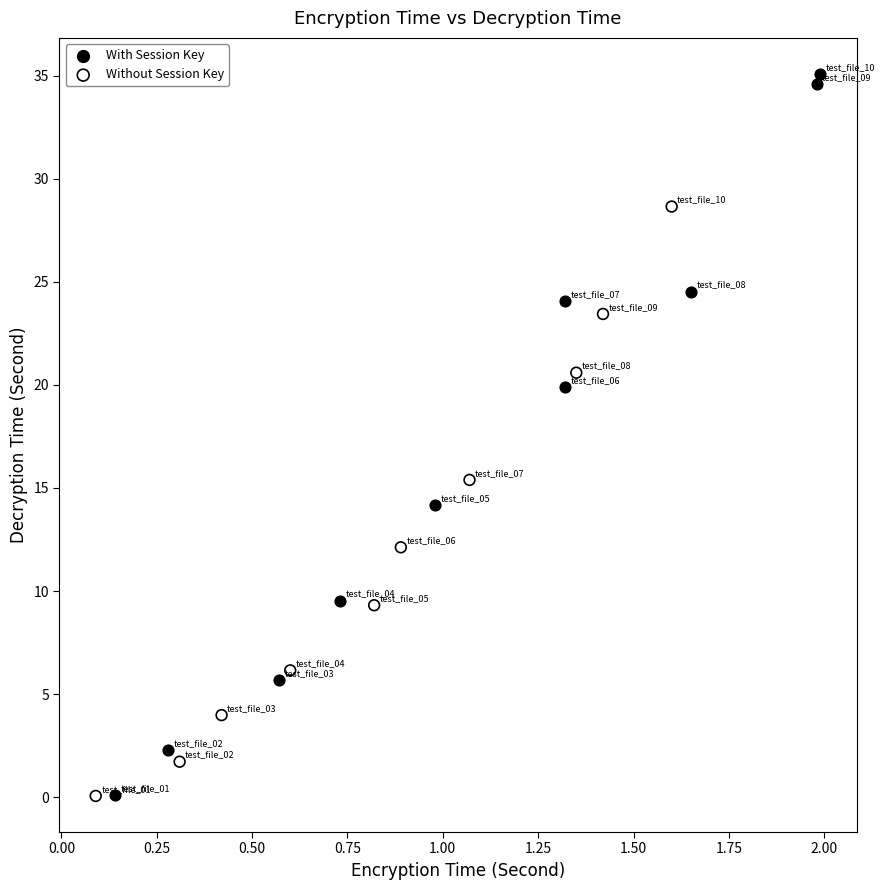

What are all the series names shown in the legend?

With Session Key, Without Session Key